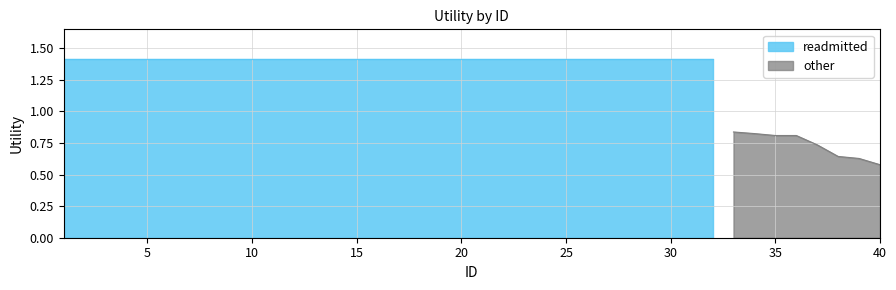

Is it true that readmitted equals 2.0 at 1?

False